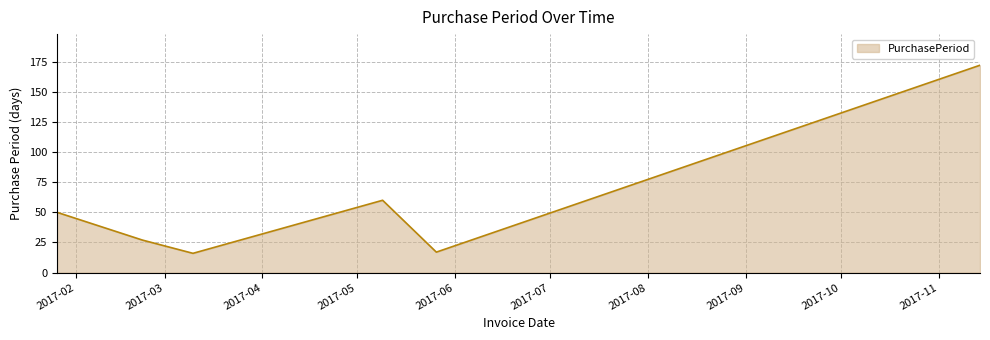

What is the greatest value displayed?

172